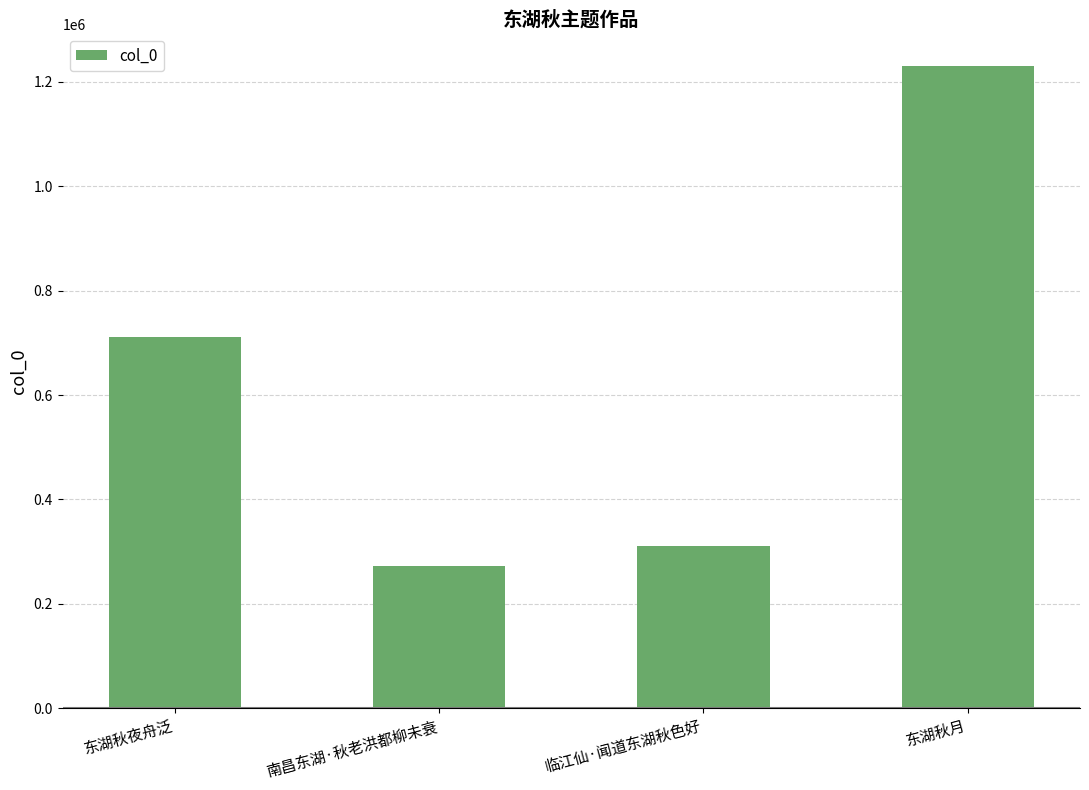

What is the ratio of the value at 临江仙·闻道东湖秋色好 to the value at 东湖秋月?

0.3